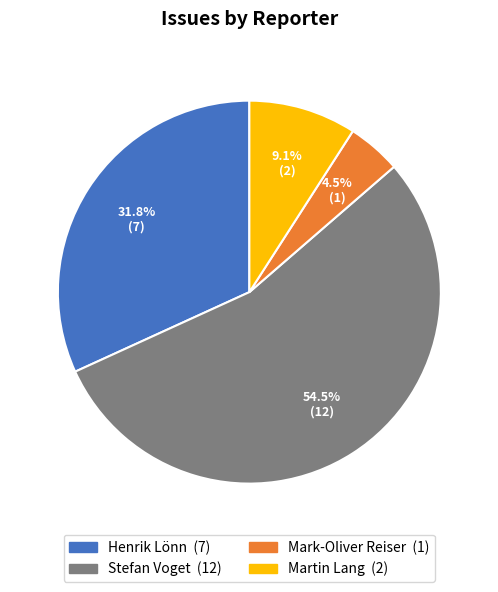

Do Mark-Oliver Reiser and Martin Lang together represent more than half of the pie?

No